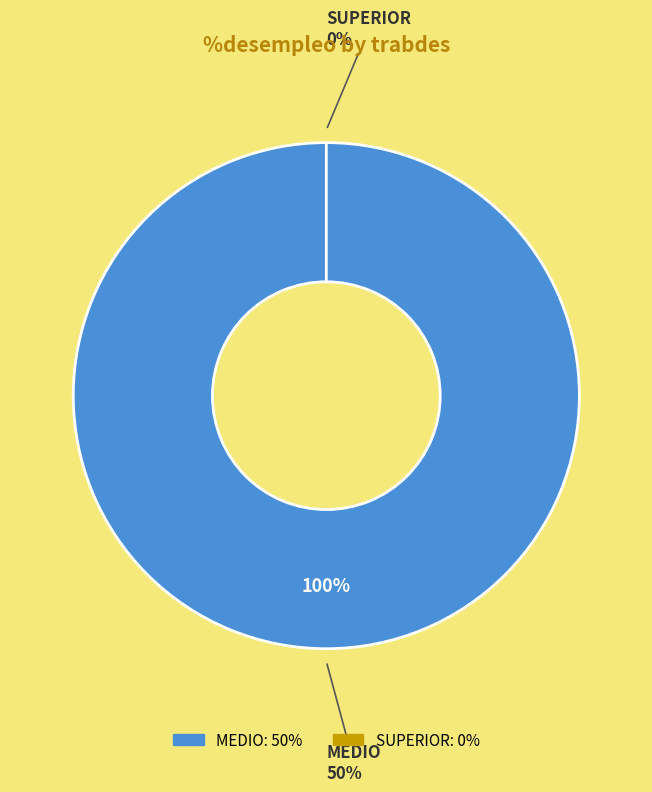

To the nearest percent, what is the difference between the MEDIO and SUPERIOR slice percentages?

100%